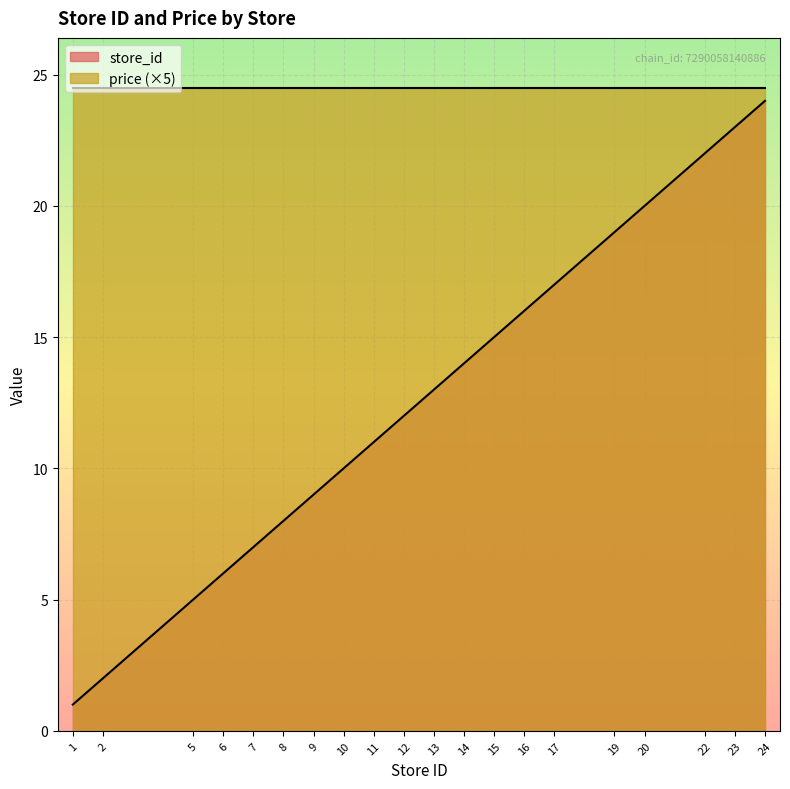

Is it true that the value at 14 is 14?

True